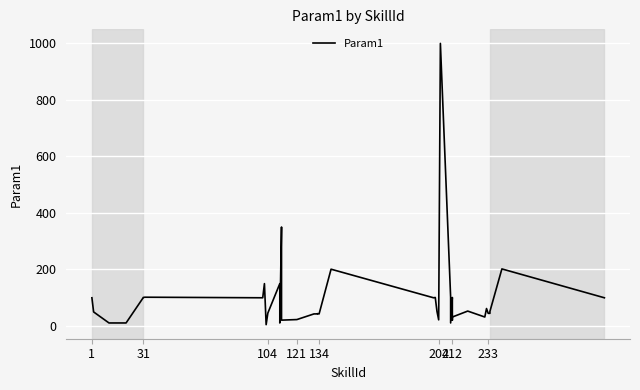

How many lines are shown in the chart?

1